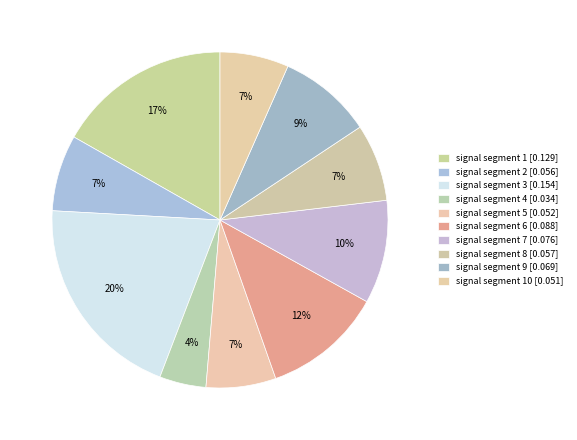

How many slices are in this pie chart?

10